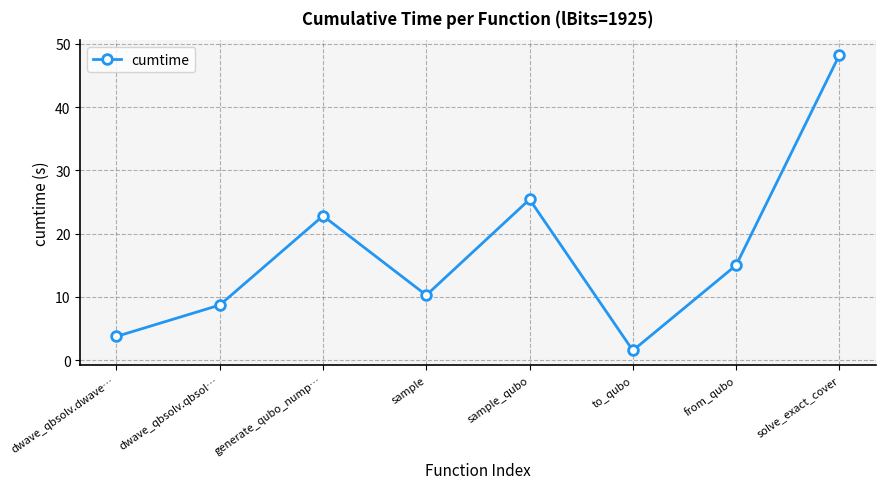

What position from the right is generate_qubo_nump…?

6